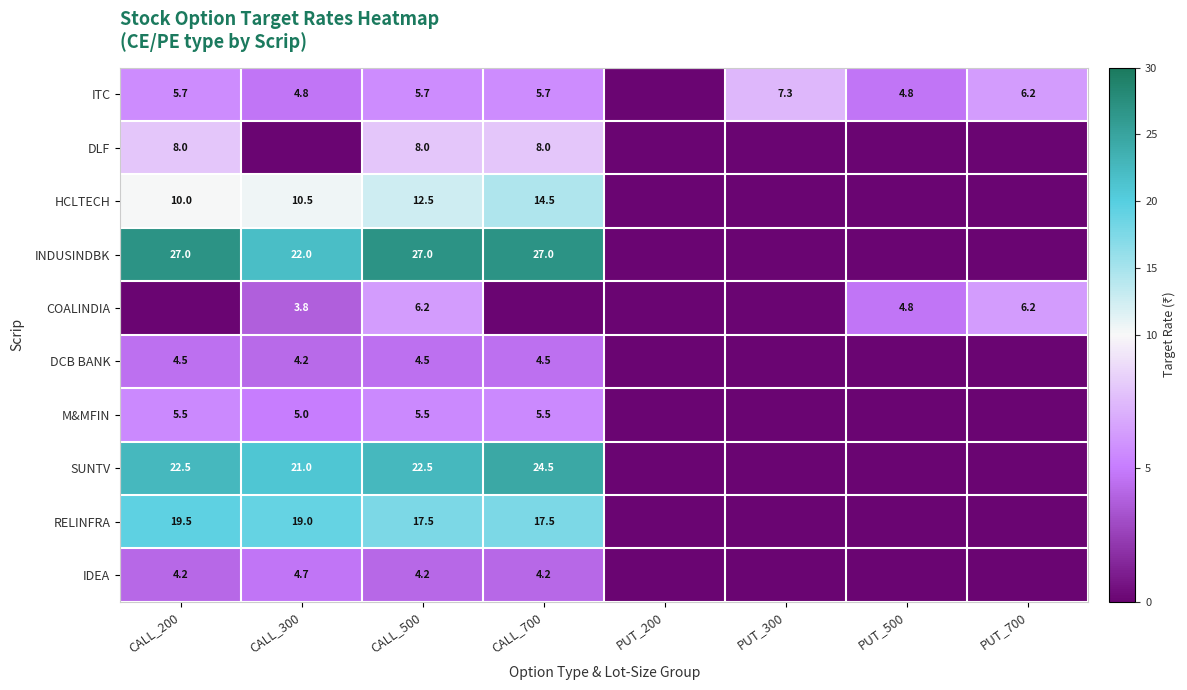

The value of ITC at PUT_500 is 8.2. True or false?

False